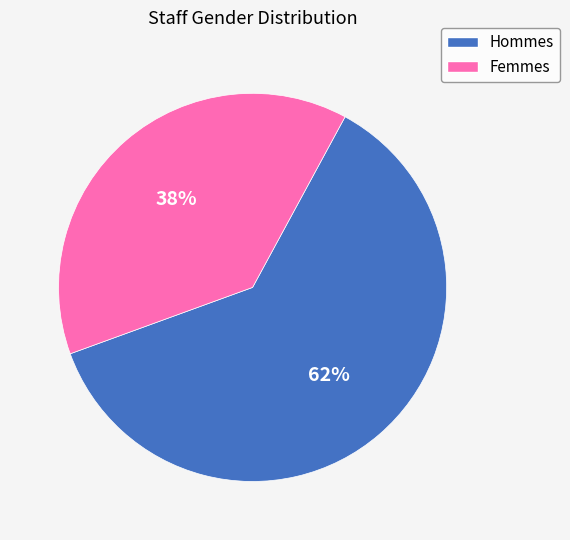

To the nearest percent, what is the average slice percentage?

50%